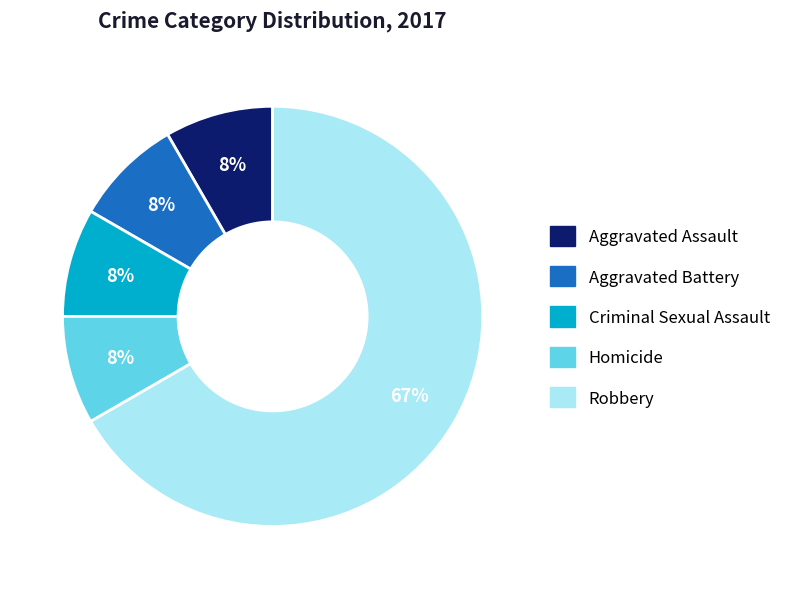

Combined, do Aggravated Battery and Robbery account for over 50%?

Yes